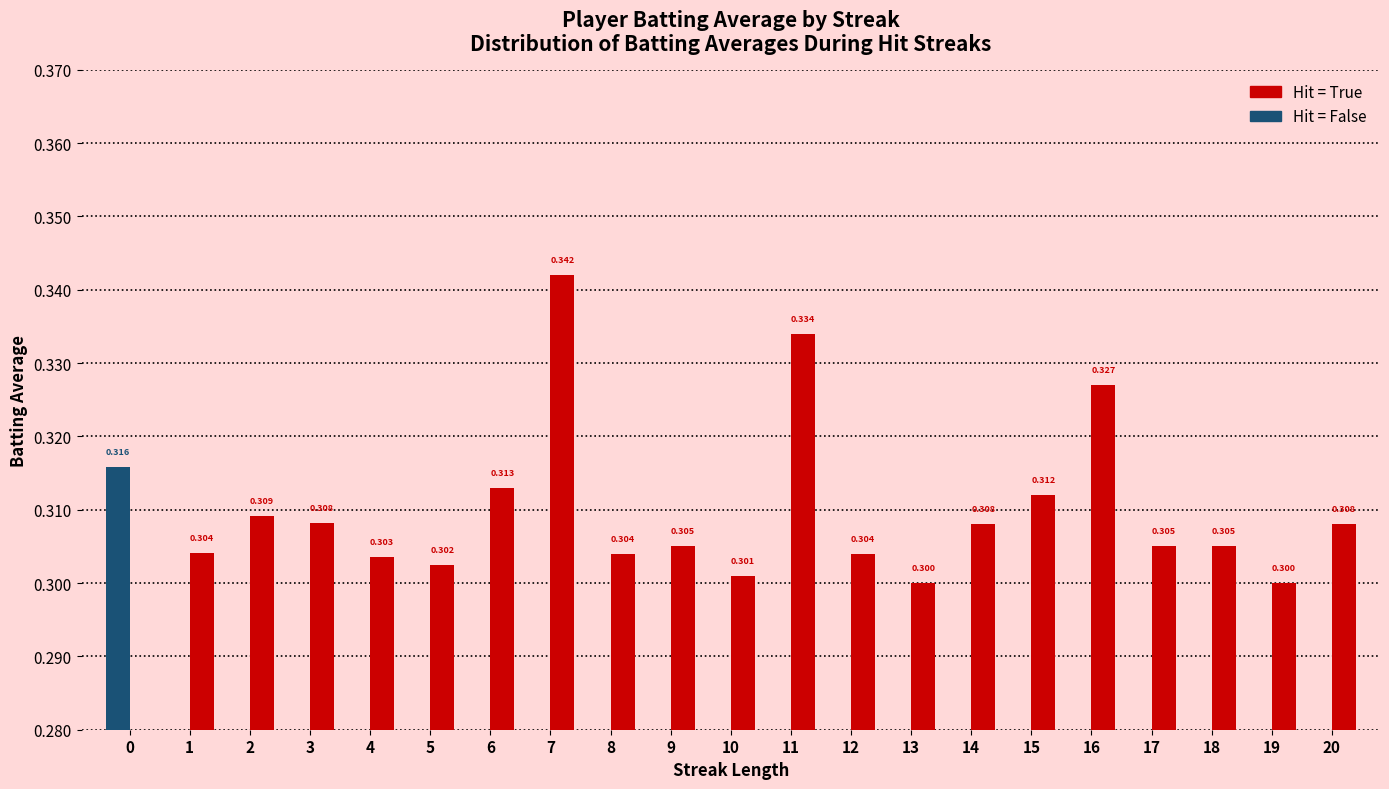

Is it true that Batting Average (No Hit) equals 0.0 at 18?

True